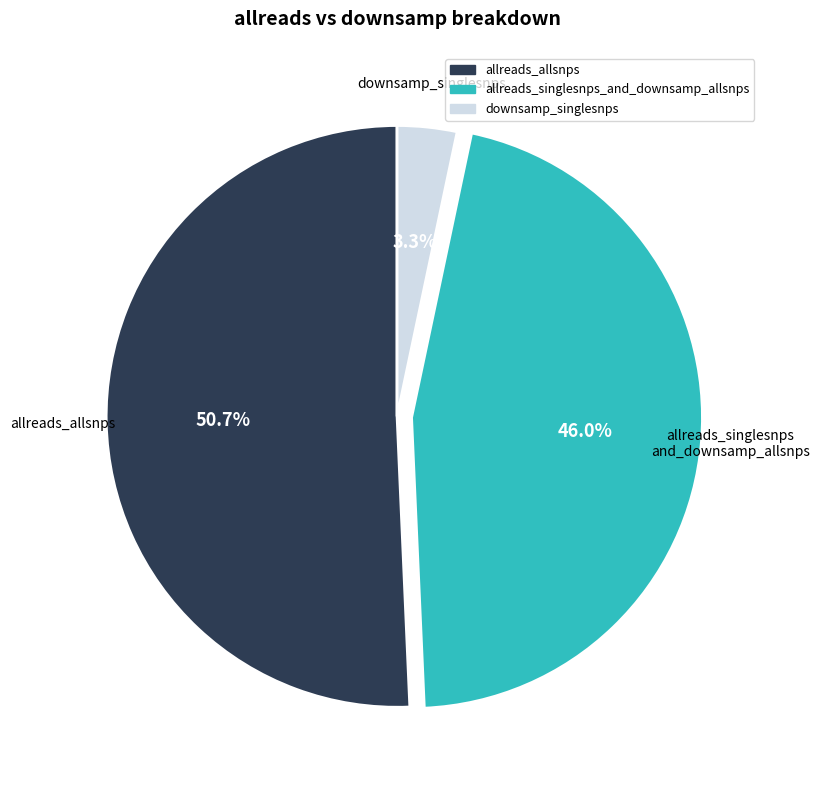

Rank the categories by value from lowest to highest.

downsamp_singlesnps, allreads_singlesnps_and_downsamp_allsnps, allreads_allsnps